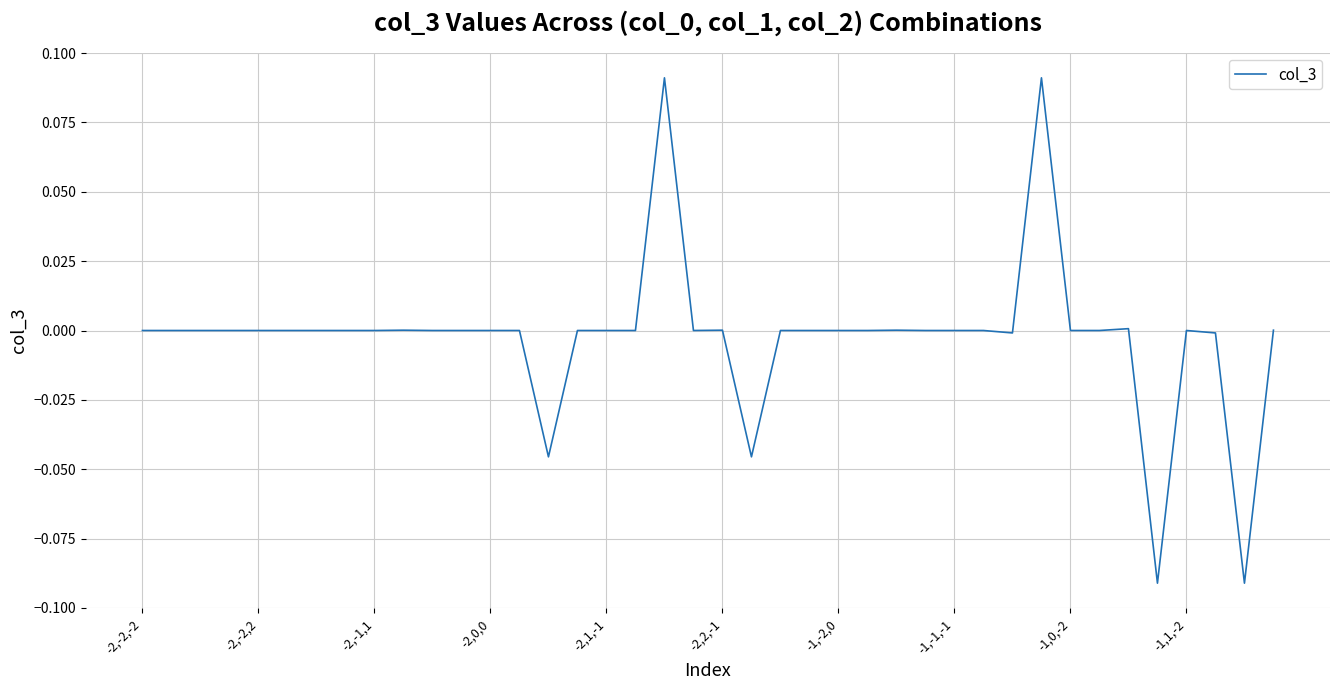

Reading left to right, extract all data points from this chart.

0.0	0.0	-0.0	-0.0	0.0	0.0	0.0	-0.0	-0.0	0.0	-0.0	-0.0	0.0	0.0	-0.0	-0.0	-0.0	0.0	0.1	0.0	0.0	-0.0	0.0	0.0	-0.0	-0.0	0.0	0.0	0.0	0.0	-0.0	0.1	-0.0	0.0	0.0	-0.1	-0.0	-0.0	-0.1	0.0